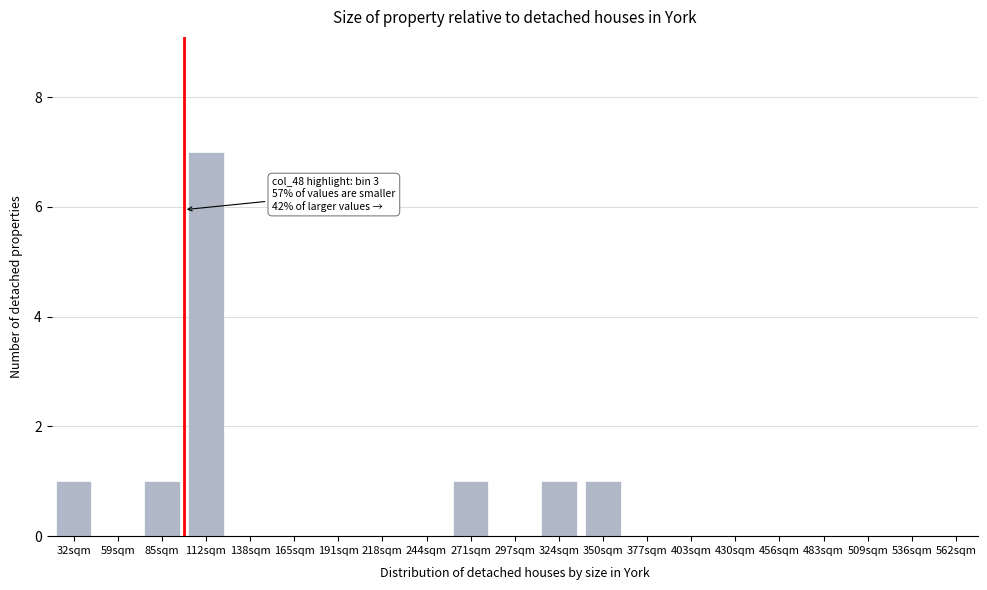

Reading right to left, list all the values displayed in this chart.

562sqm=0	536sqm=0	509sqm=0	483sqm=0	456sqm=0	430sqm=0	403sqm=0	377sqm=0	350sqm=1	324sqm=1	297sqm=0	271sqm=1	244sqm=0	218sqm=0	191sqm=0	165sqm=0	138sqm=0	112sqm=7	85sqm=1	59sqm=0	32sqm=1